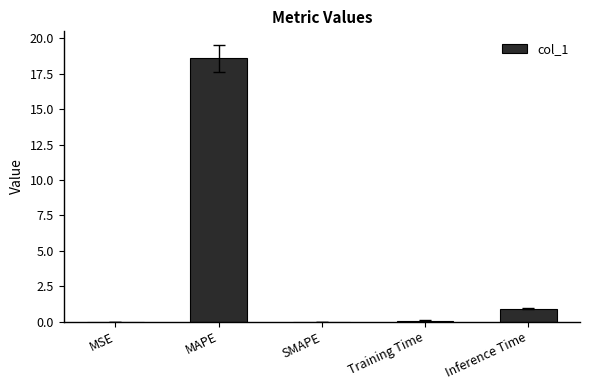

Is it true that the value at Training Time is 0.1?

True